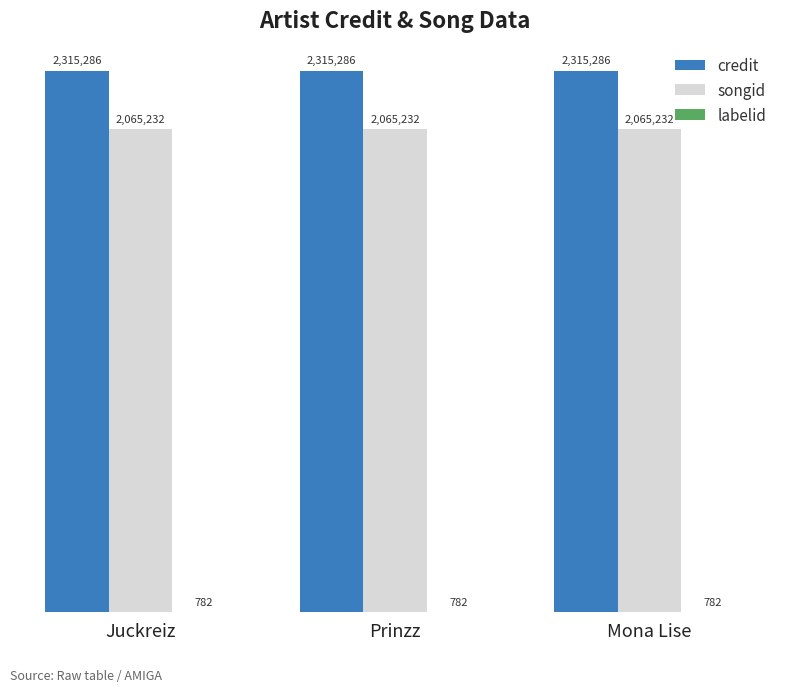

What is the maximum value for labelid?

782